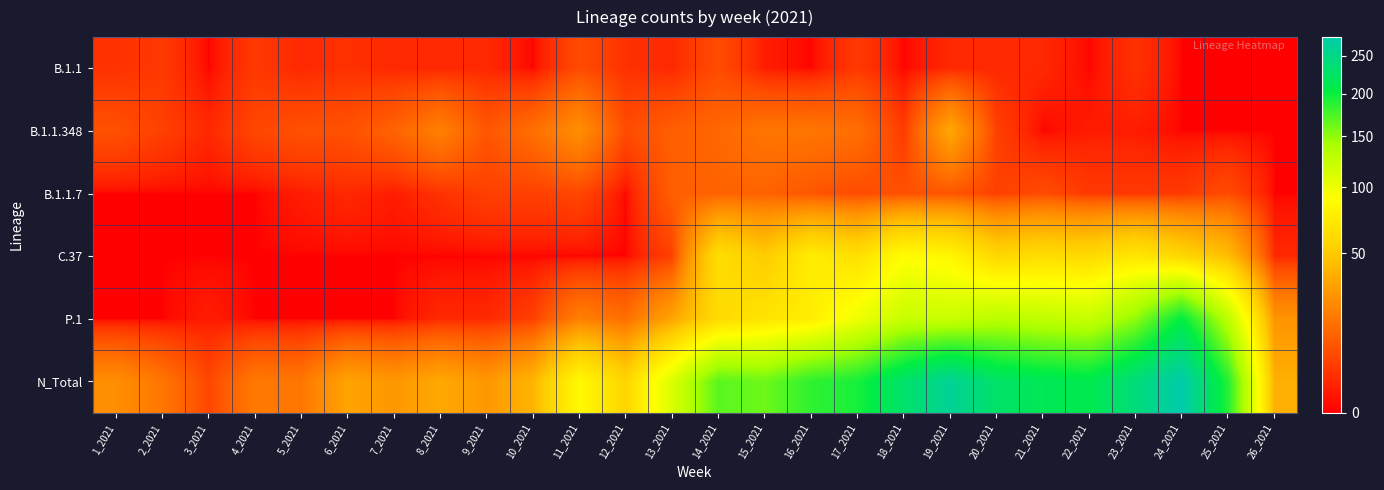

At 25_2021, list the series in order from smallest to largest.

B.1.1, B.1.1.348, B.1.1.7, C.37, P.1, N_Total